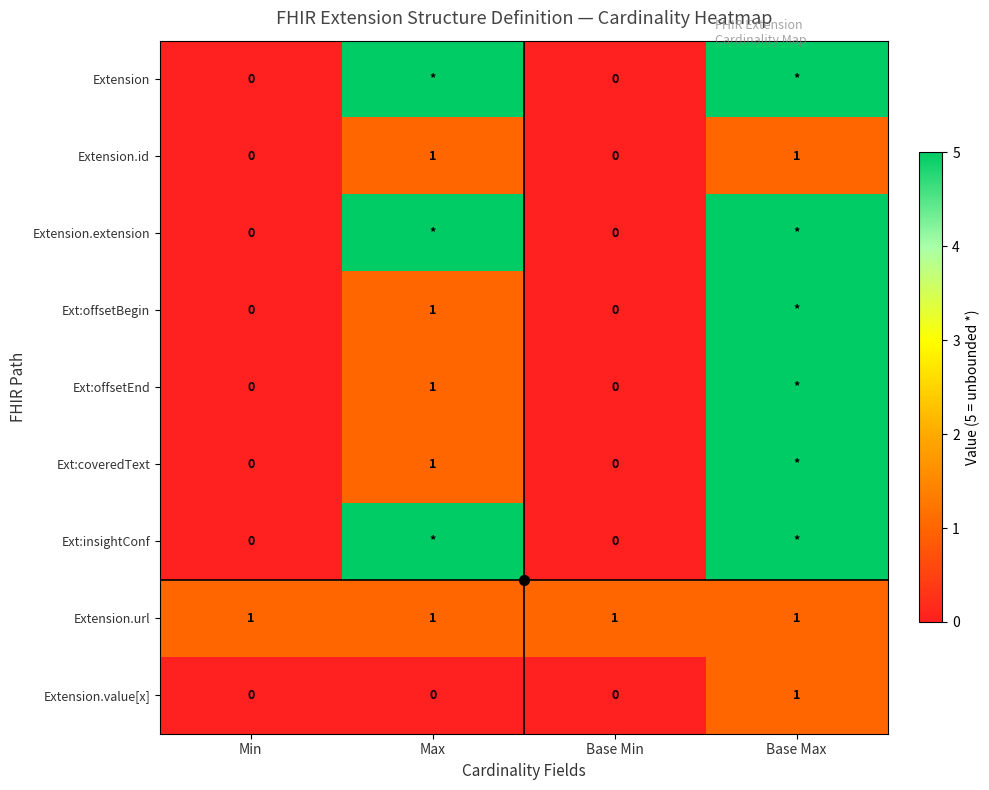

How many distinct data groups are displayed?

9